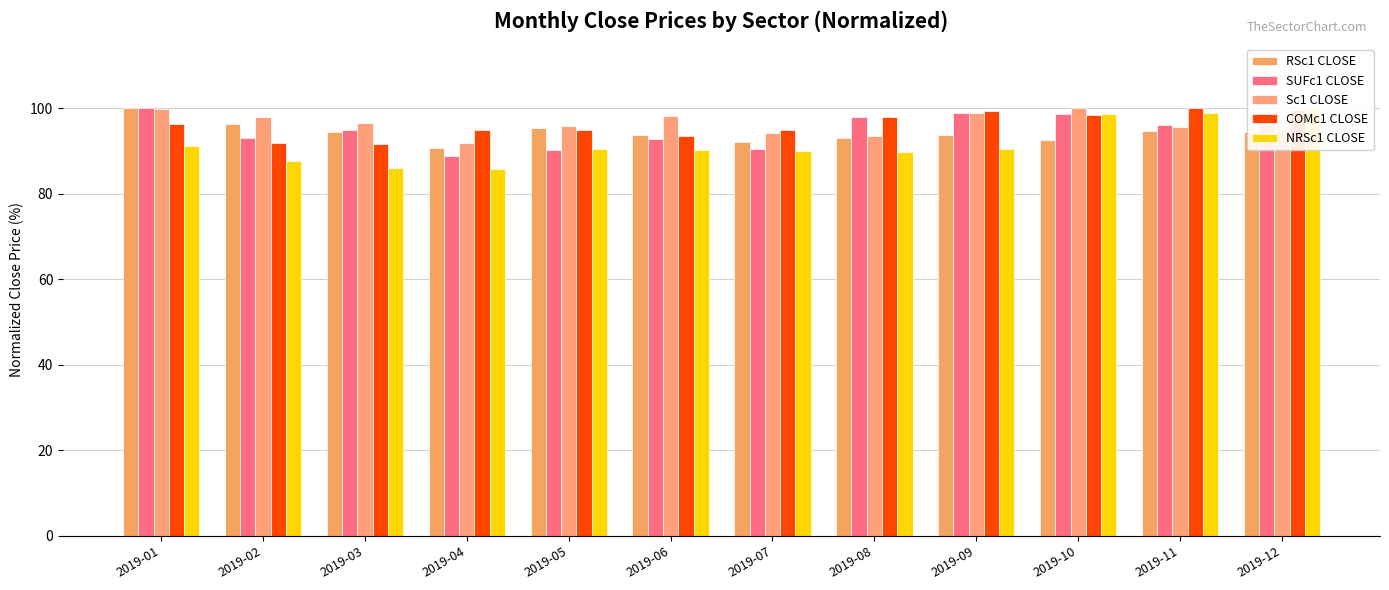

What is the difference between the Sc1 CLOSE values at 2019-05 and 2019-01?

4.1